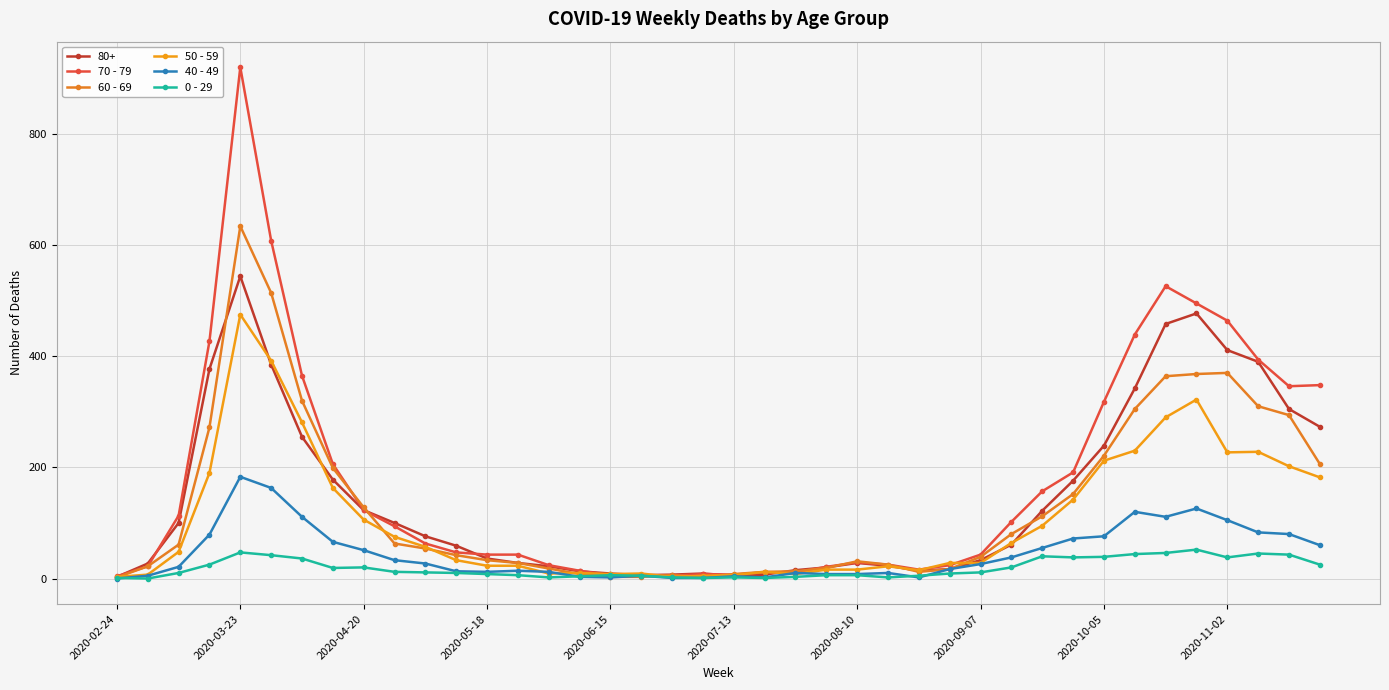

Is this an area chart (filled region under the line)?

No